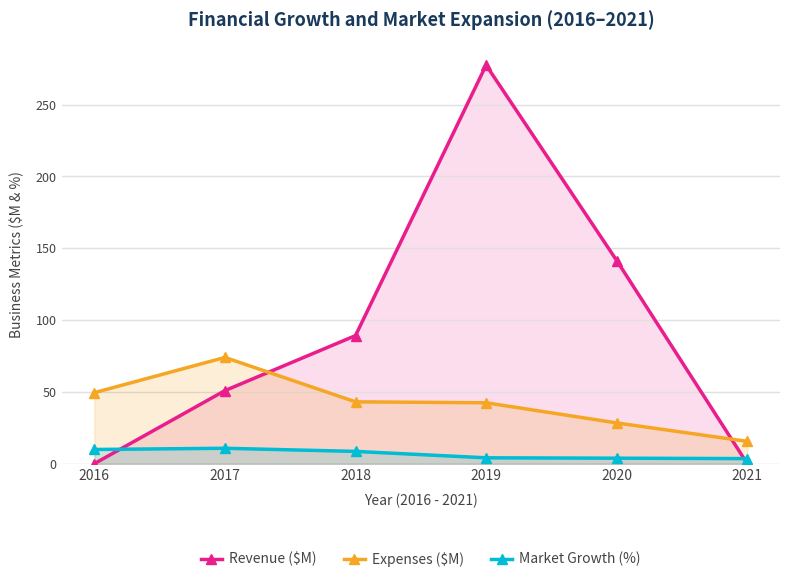

How many values in the Revenue ($M) series are below 89?

3